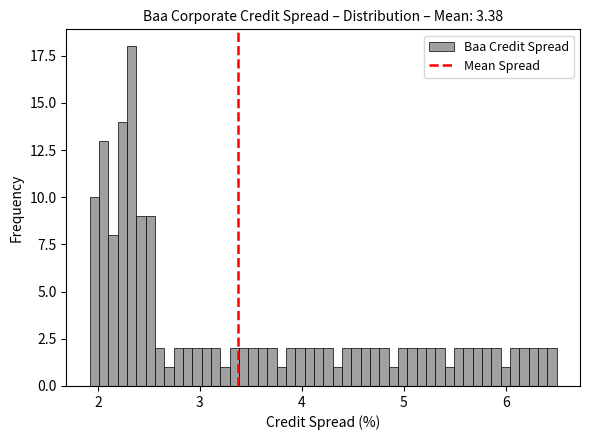

Around what value on the x-axis is the tallest bar? Give the approximate position of its centre, as read against the axis.

2.3